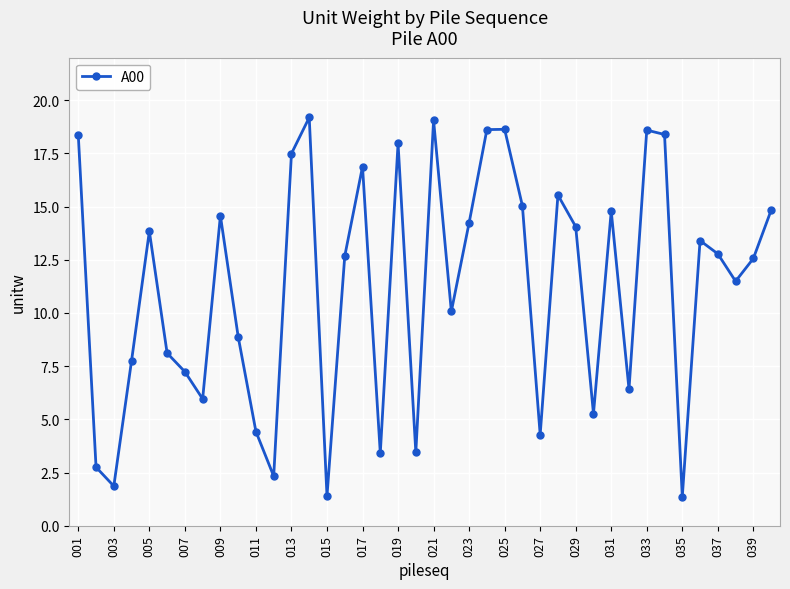

True or false: the data has more than 1 interior local peaks.

True